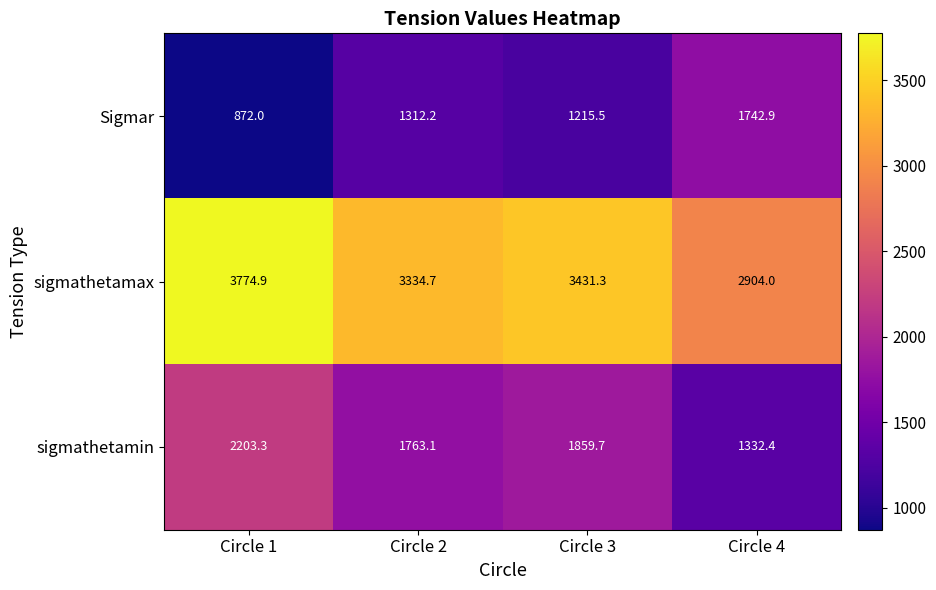

What is the smallest value displayed?

872.0